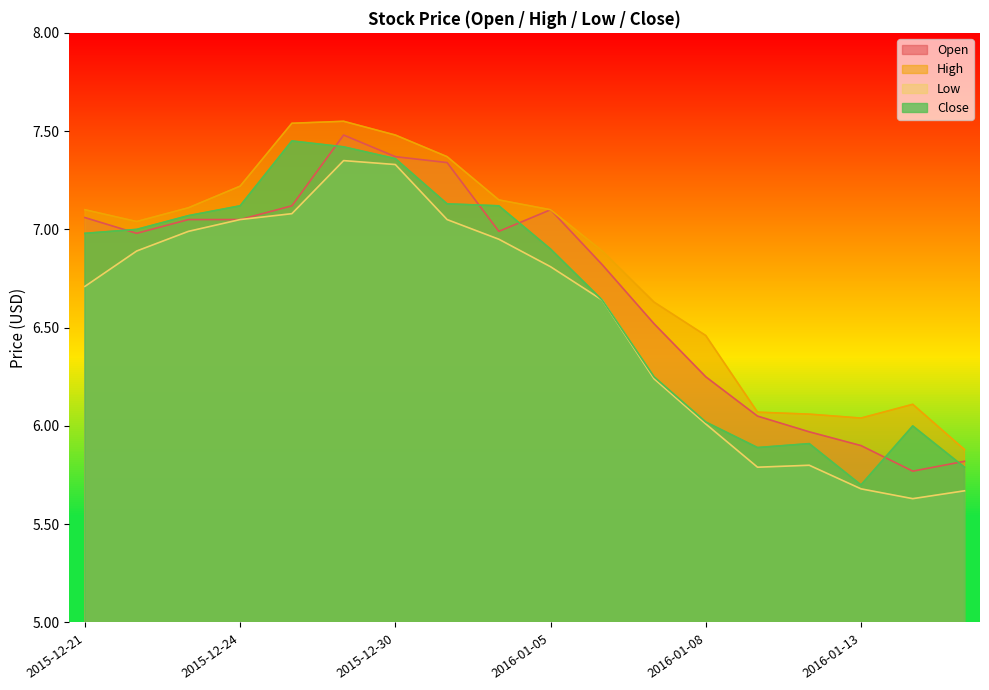

Between 2016-01-08 and 2016-01-13, which series saw the biggest shift?

High